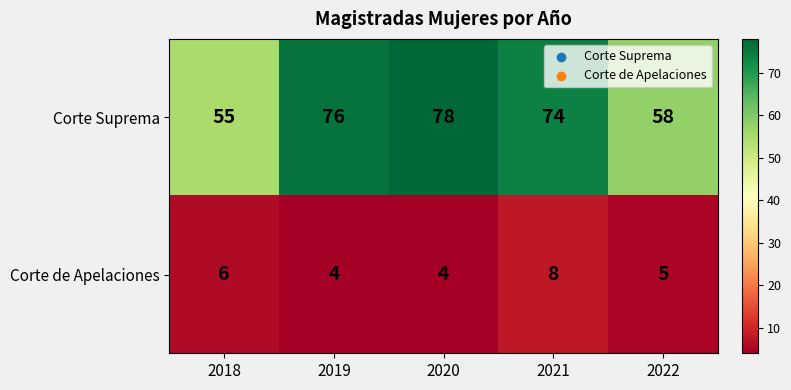

Rank the series by their maximum value, from lowest to highest.

Corte de Apelaciones, Corte Suprema